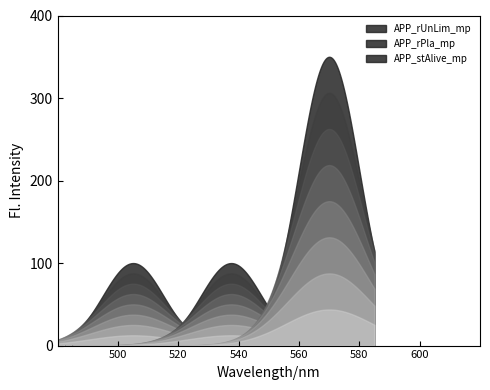

True or false: Max has a value of 100 at APP_rUnLim_mp.

True